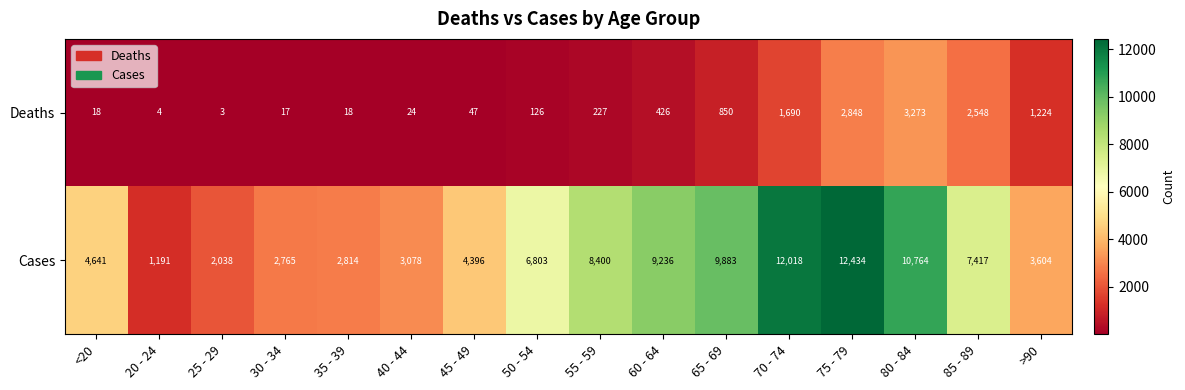

Rank the series at 85 - 89 from lowest to highest value.

Deaths, Cases